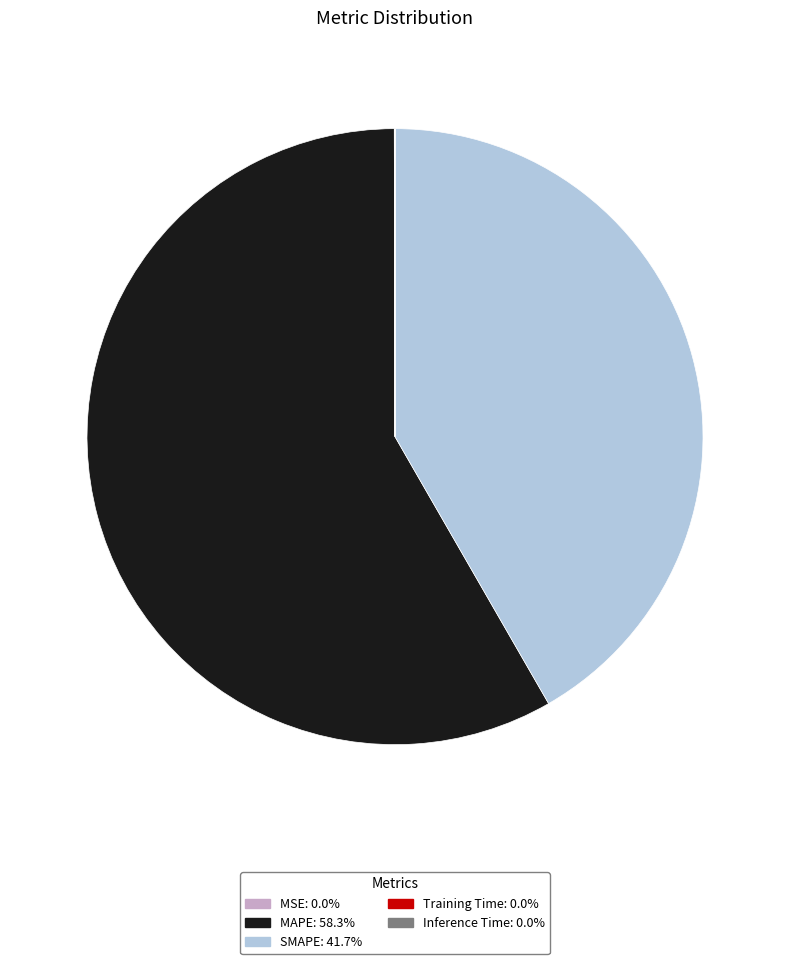

Which slice is the largest?

MAPE